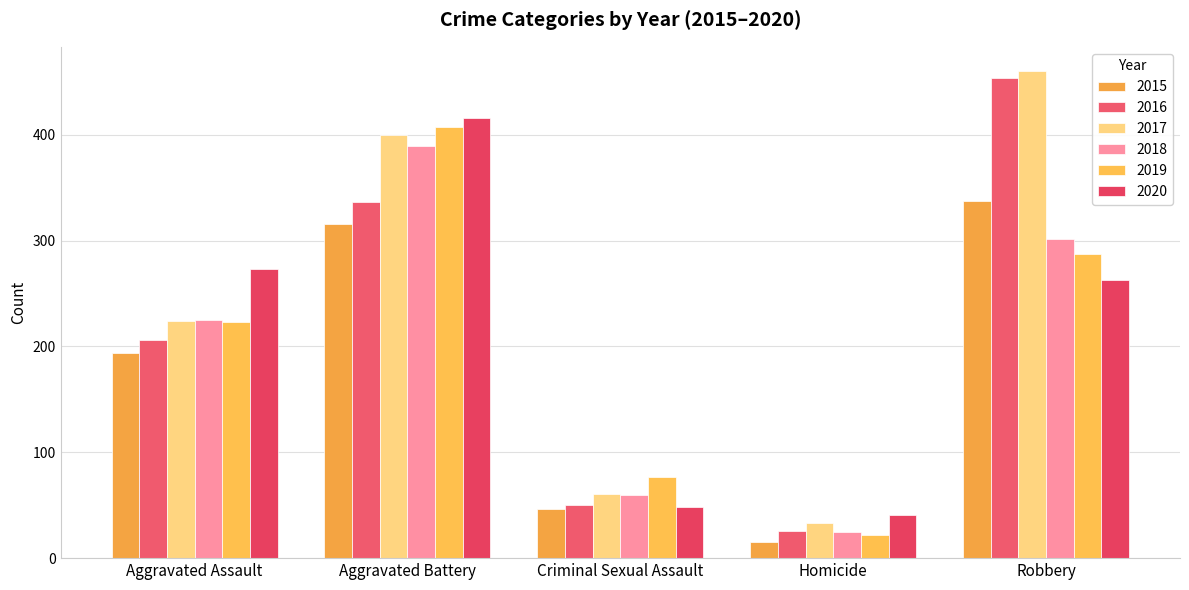

Which series has the widest spread of values?

2016